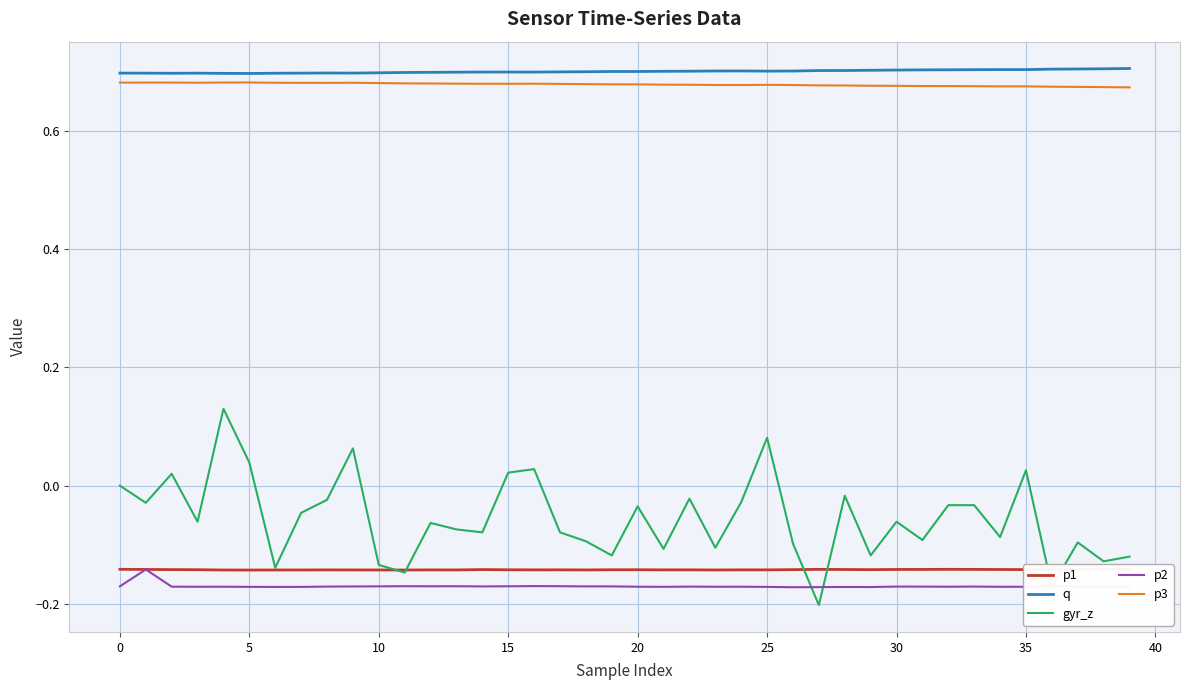

Reading left to right, transcribe all the data shown in this chart.

p1: -0.1	-0.1	-0.1	-0.1	-0.1	-0.1	-0.1	-0.1	-0.1	-0.1	-0.1	-0.1	-0.1	-0.1	-0.1	-0.1	-0.1	-0.1	-0.1	-0.1	-0.1	-0.1	-0.1	-0.1	-0.1	-0.1	-0.1	-0.1	-0.1	-0.1	-0.1	-0.1	-0.1	-0.1	-0.1	-0.1	-0.1	-0.1	-0.1	-0.1
q: 0.7	0.7	0.7	0.7	0.7	0.7	0.7	0.7	0.7	0.7	0.7	0.7	0.7	0.7	0.7	0.7	0.7	0.7	0.7	0.7	0.7	0.7	0.7	0.7	0.7	0.7	0.7	0.7	0.7	0.7	0.7	0.7	0.7	0.7	0.7	0.7	0.7	0.7	0.7	0.7
gyr_z: 0.0	-0.0	0.0	-0.1	0.1	0.0	-0.1	-0.0	-0.0	0.1	-0.1	-0.1	-0.1	-0.1	-0.1	0.0	0.0	-0.1	-0.1	-0.1	-0.0	-0.1	-0.0	-0.1	-0.0	0.1	-0.1	-0.2	-0.0	-0.1	-0.1	-0.1	-0.0	-0.0	-0.1	0.0	-0.2	-0.1	-0.1	-0.1
p2: -0.2	-0.1	-0.2	-0.2	-0.2	-0.2	-0.2	-0.2	-0.2	-0.2	-0.2	-0.2	-0.2	-0.2	-0.2	-0.2	-0.2	-0.2	-0.2	-0.2	-0.2	-0.2	-0.2	-0.2	-0.2	-0.2	-0.2	-0.2	-0.2	-0.2	-0.2	-0.2	-0.2	-0.2	-0.2	-0.2	-0.2	-0.2	-0.2	-0.2
p3: 0.7	0.7	0.7	0.7	0.7	0.7	0.7	0.7	0.7	0.7	0.7	0.7	0.7	0.7	0.7	0.7	0.7	0.7	0.7	0.7	0.7	0.7	0.7	0.7	0.7	0.7	0.7	0.7	0.7	0.7	0.7	0.7	0.7	0.7	0.7	0.7	0.7	0.7	0.7	0.7